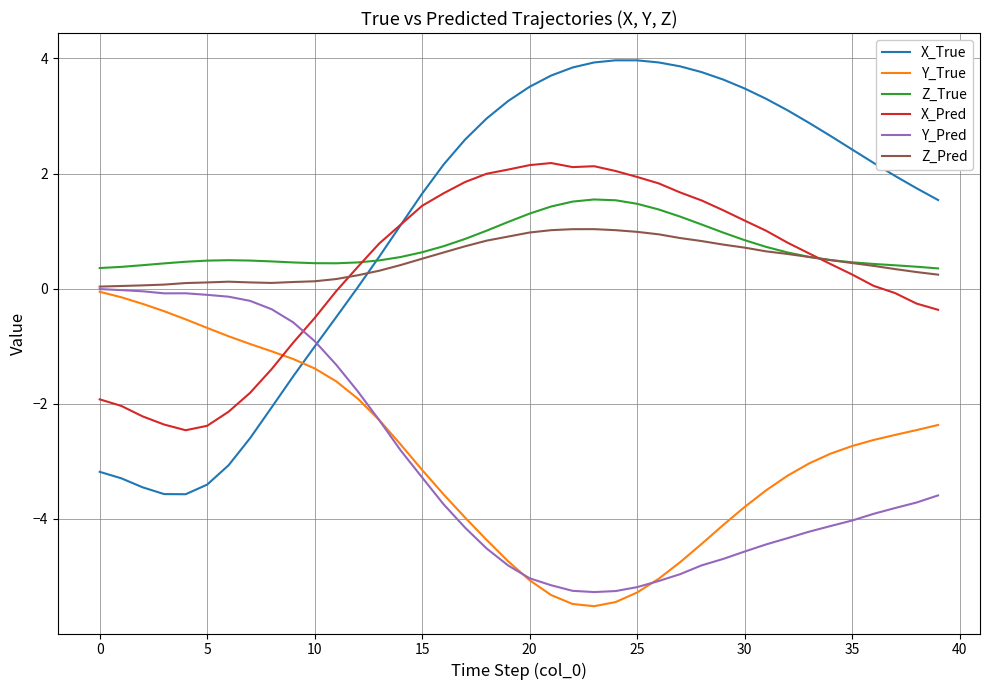

What is the lowest value of the Y_True series?

-5.5